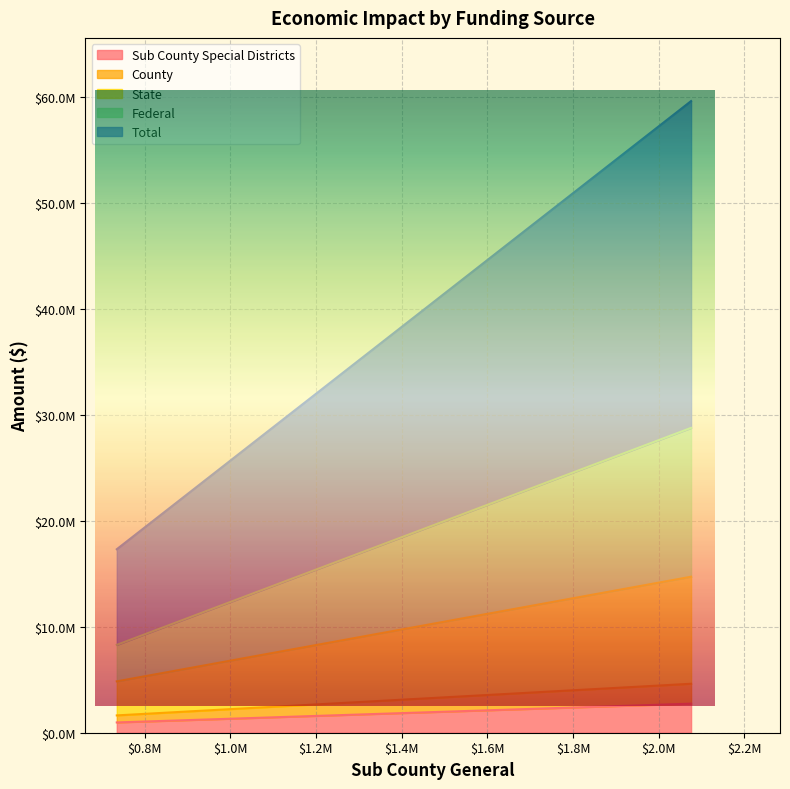

What is the total value across all series at 3 - Induced?

59588006.6